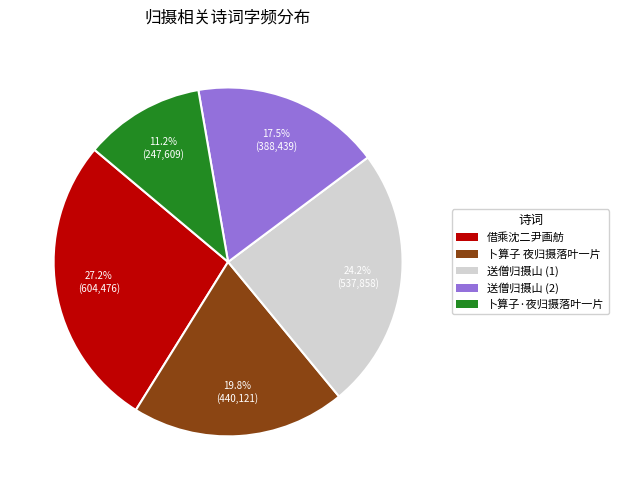

Does any single category account for the majority?

No